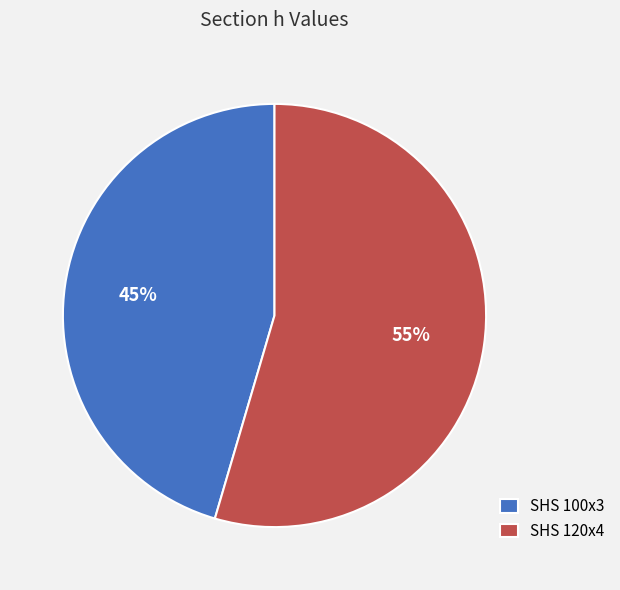

To the nearest percent, what percentage of the pie is SHS 120x4?

55%